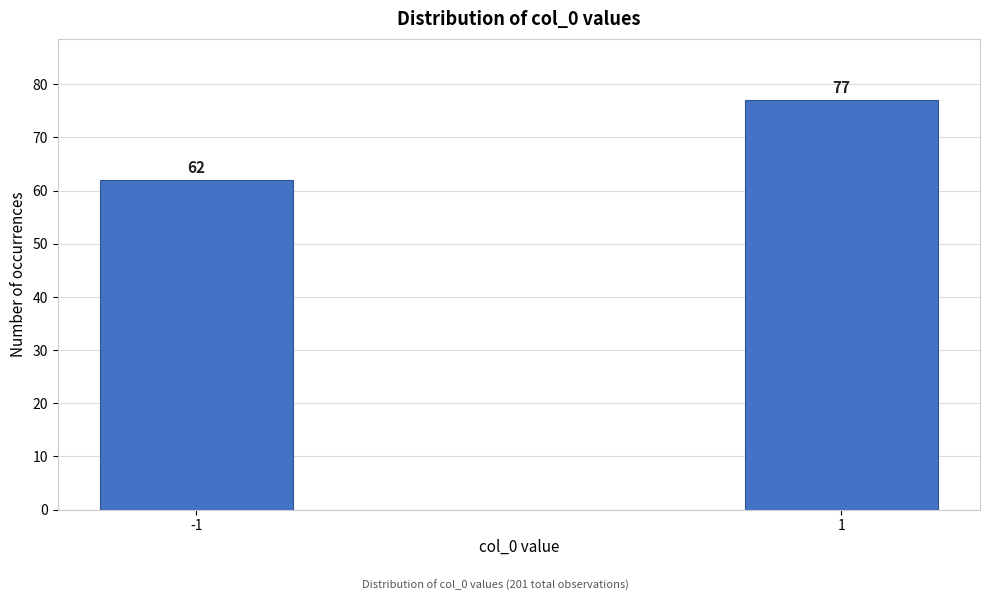

Reading right to left, what are all the values shown in this chart?

77	62